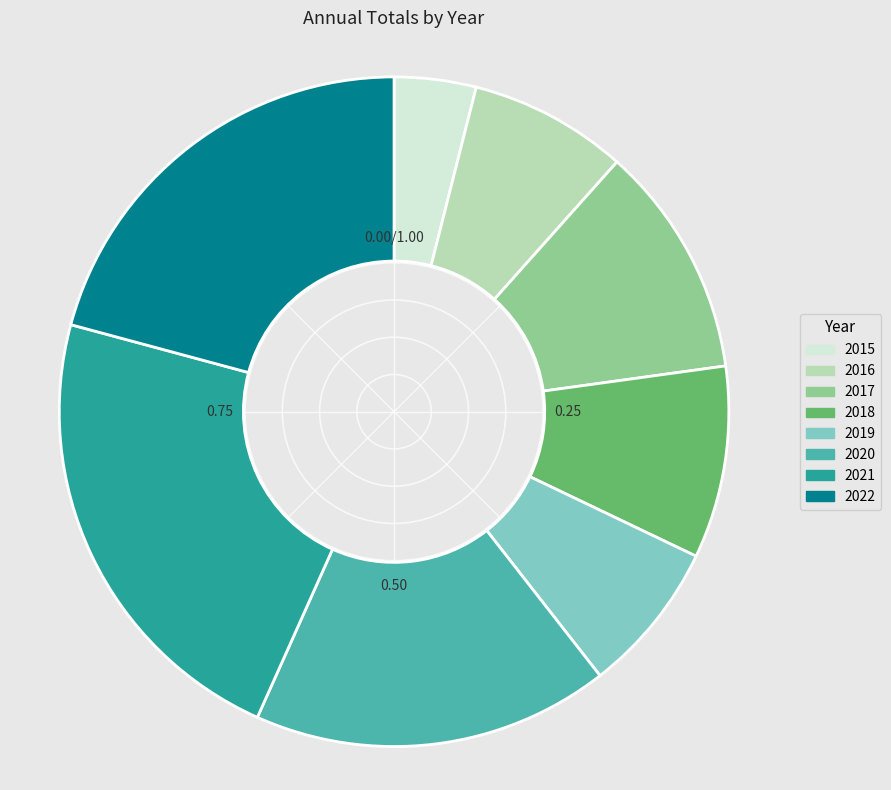

True or false: 2018 accounts for 9% of the total.

True